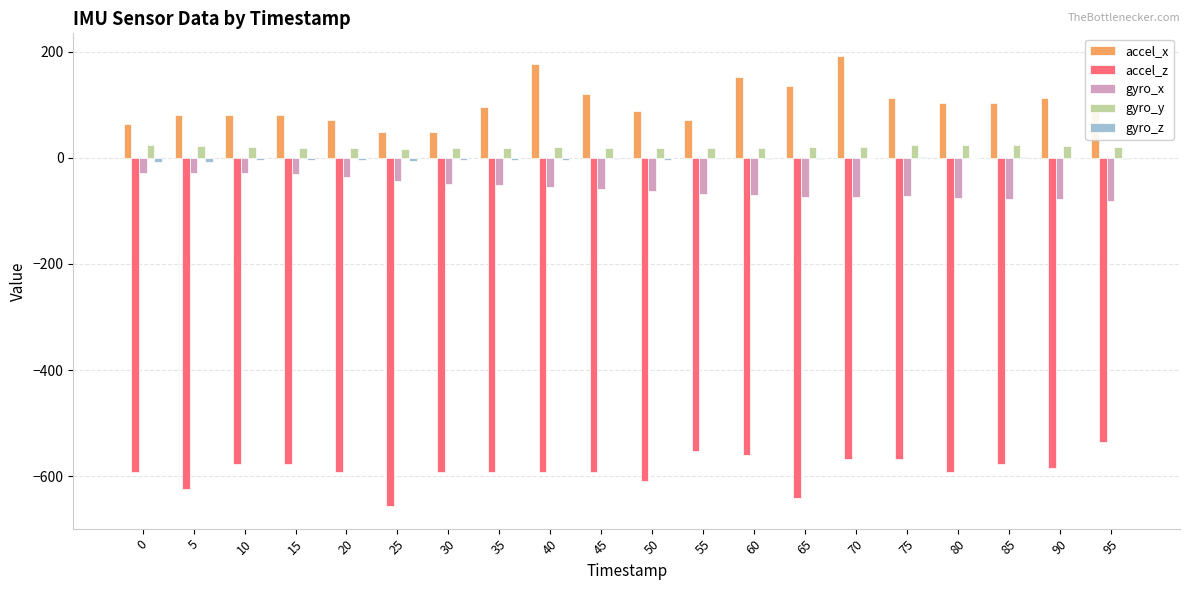

The value of gyro_y at 75 is 24. True or false?

True